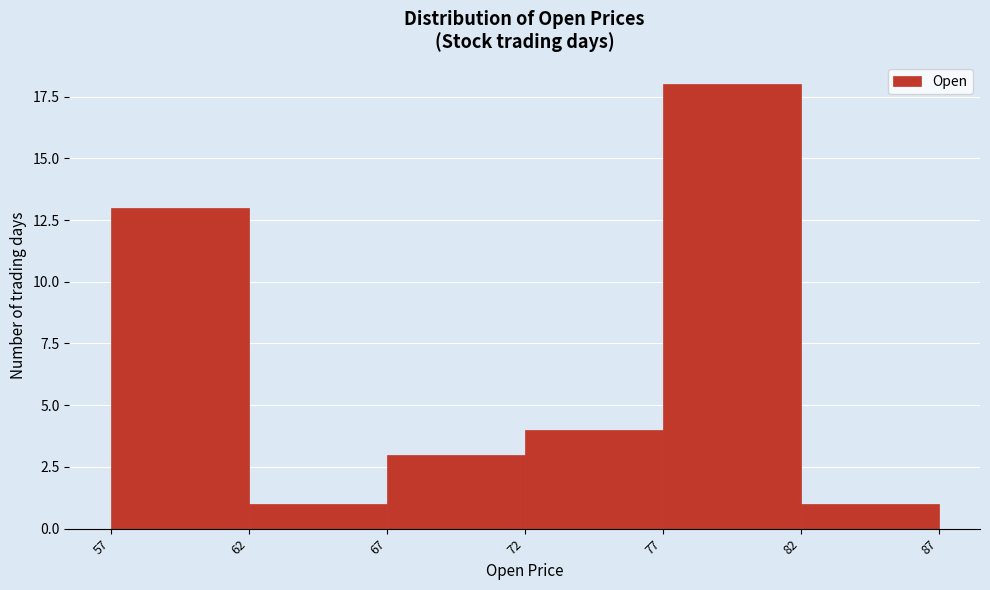

Reading left to right, transcribe all the data shown in this chart.

57=13	62=1	67=3	72=4	77=18	82=1